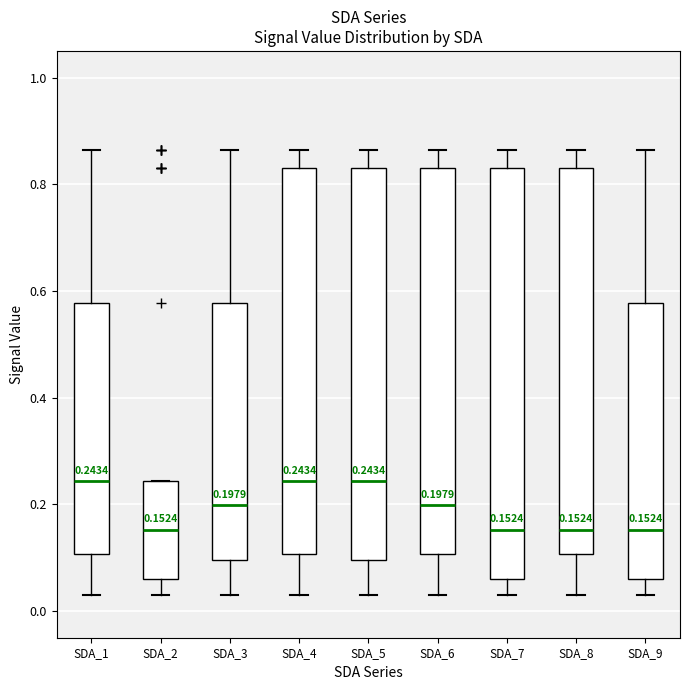

Which box is the tallest, from its lower edge to its upper edge?

SDA_7